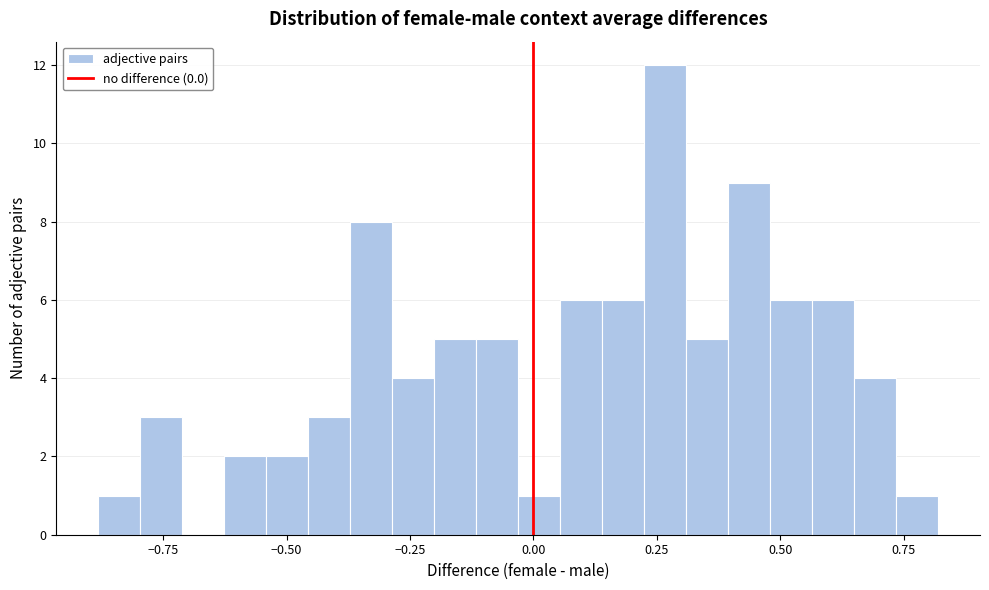

Around what value on the x-axis is the tallest bar? Give the approximate position of its centre, as read against the axis.

0.25